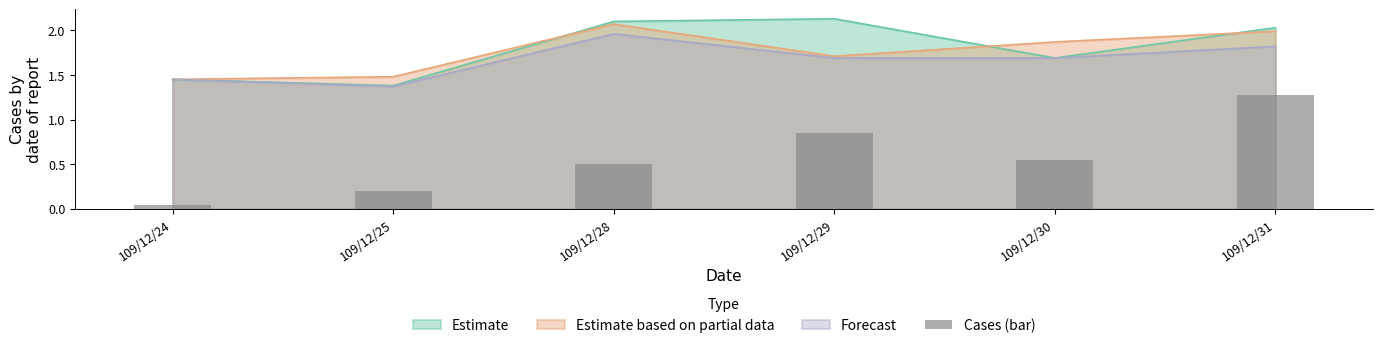

Where is the data nearest to the value 0?

109/12/24